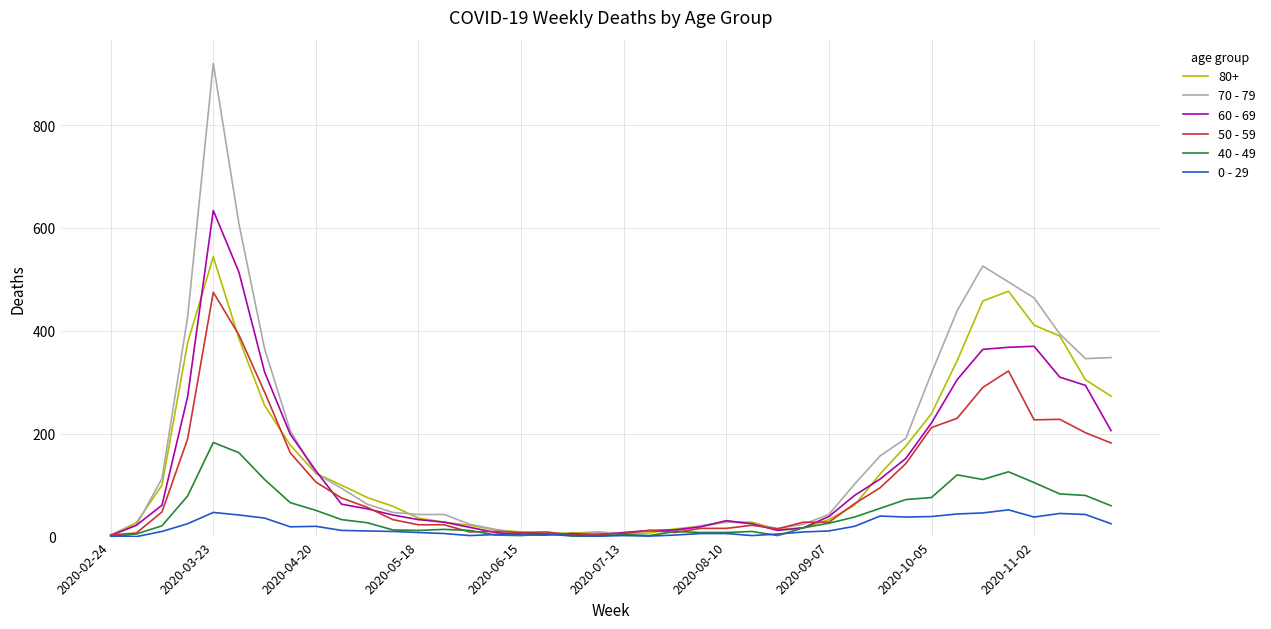

What is the average value of the 40 - 49 series?

45